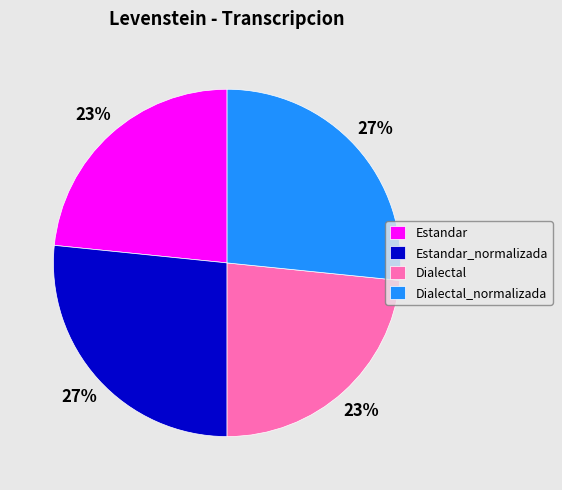

To the nearest percent, what is the combined percentage of Dialectal_normalizada and Dialectal?

50%